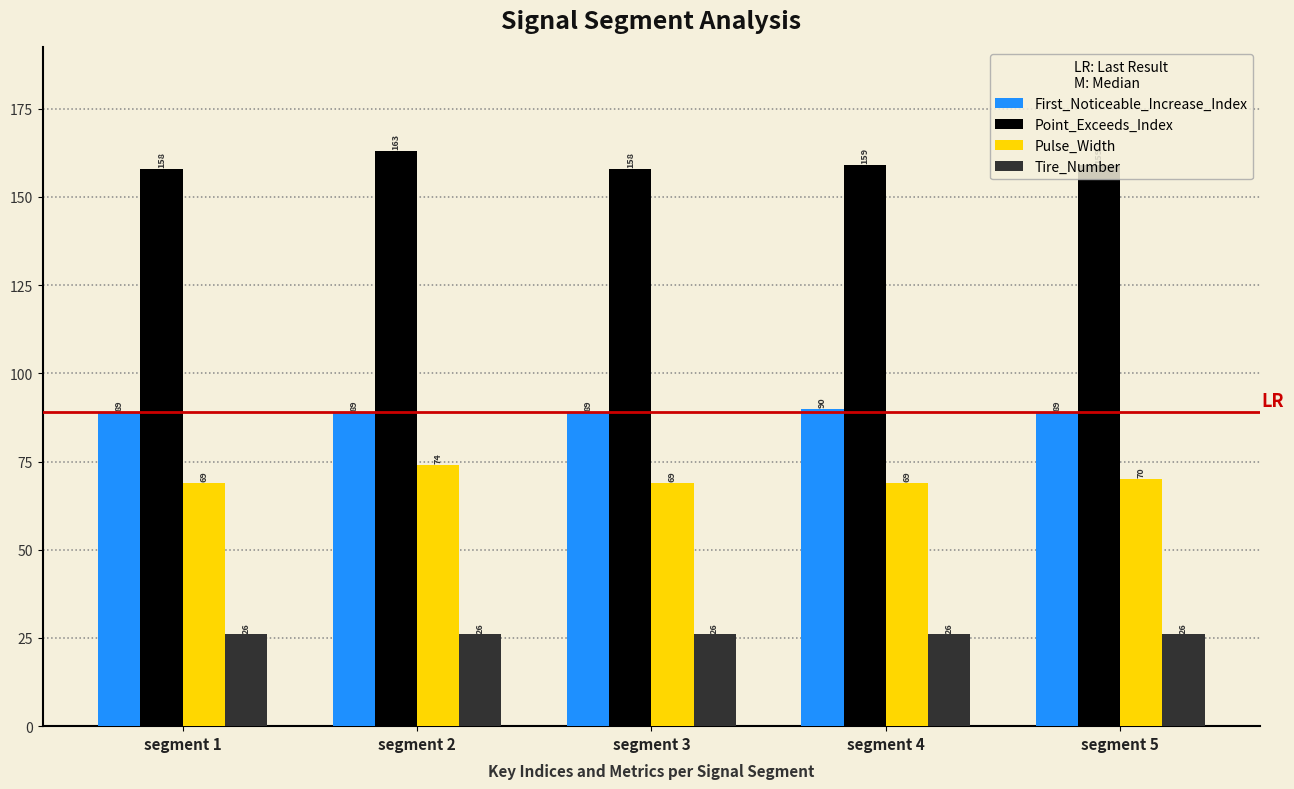

How many values in the Pulse_Width series exceed 69?

2